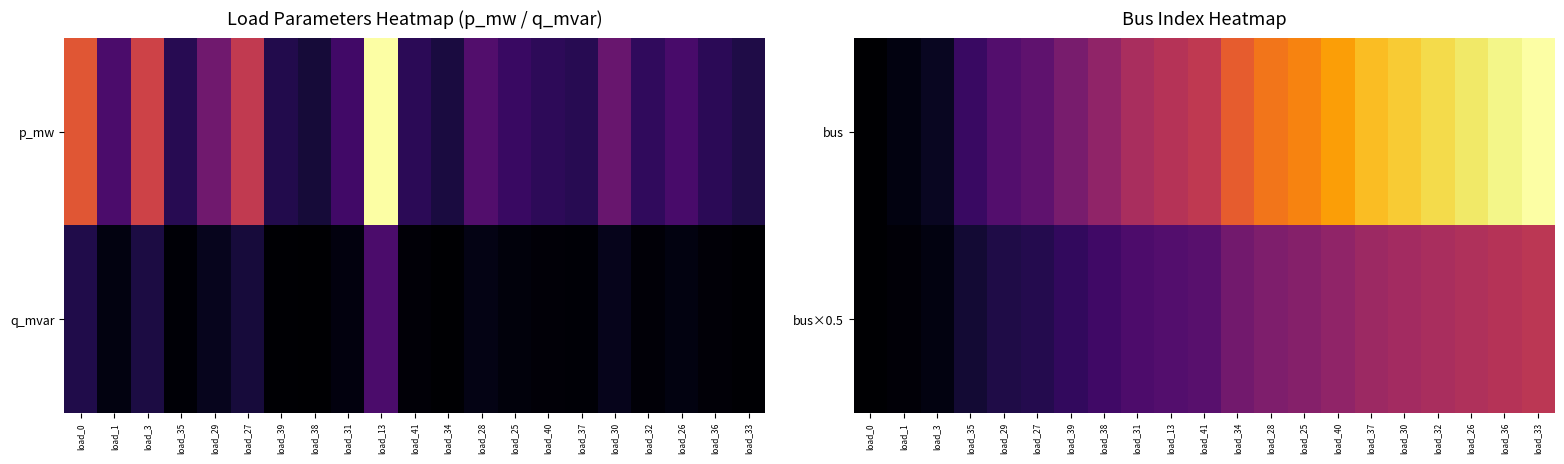

The value of bus at load_35 is 9.9. True or false?

False